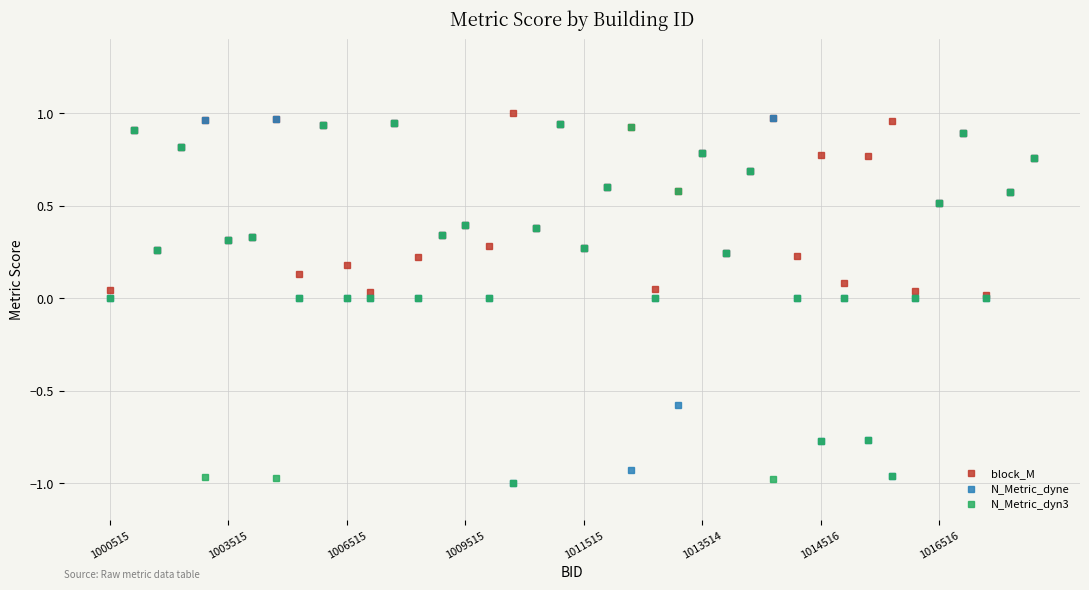

List the series in order of their overall mean, lowest first.

N_Metric_dyn3, N_Metric_dyne, block_M